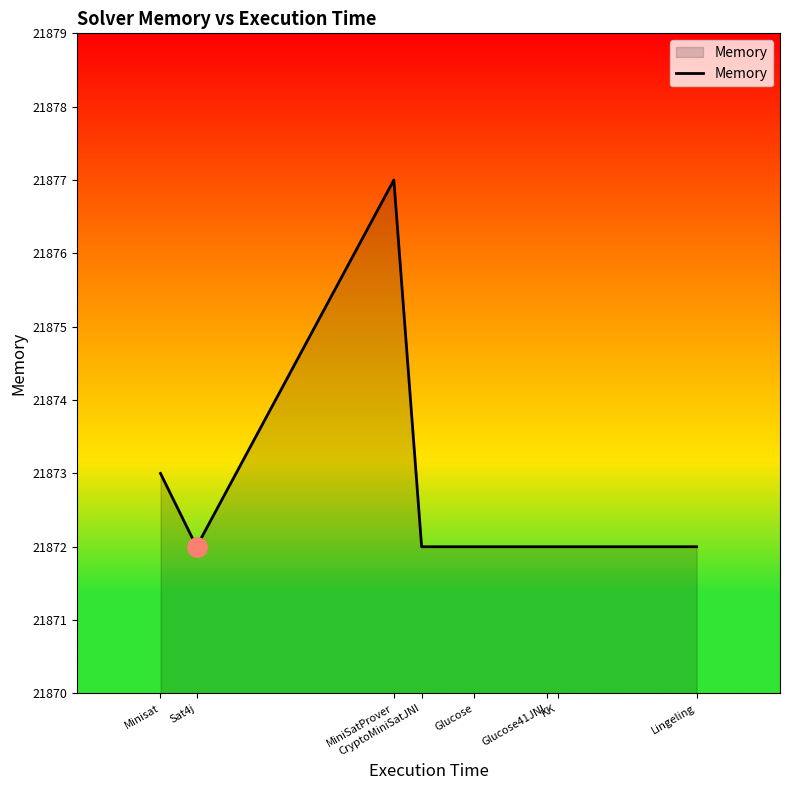

Reading right to left, list all the values displayed in this chart.

Lingeling=21872	KK=21872	Glucose41JNI=21872	Glucose=21872	CryptoMiniSatJNI=21872	MiniSatProver=21877	Sat4j=21872	Minisat=21873